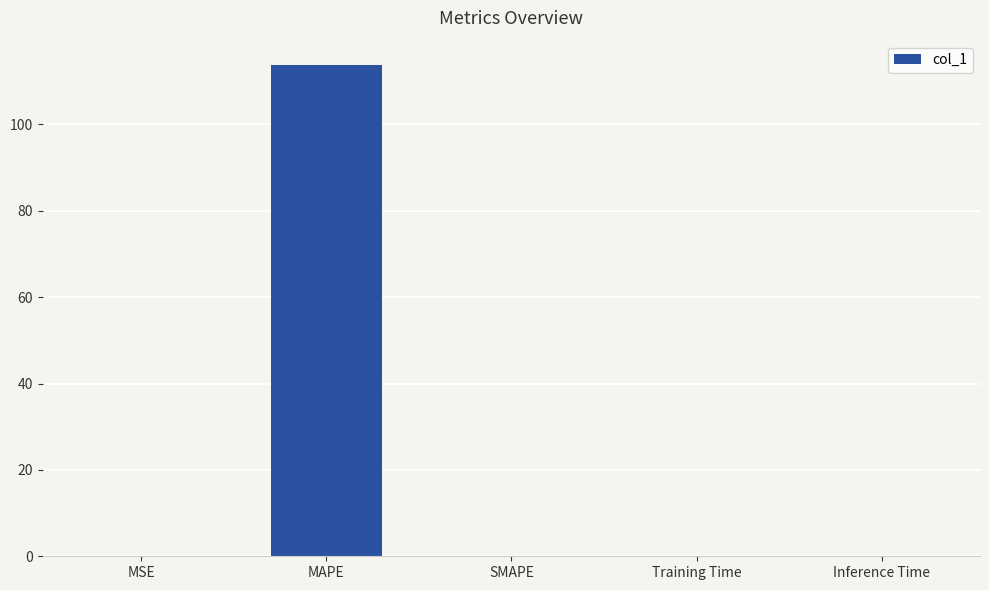

What value does the data have at MAPE?

113.7